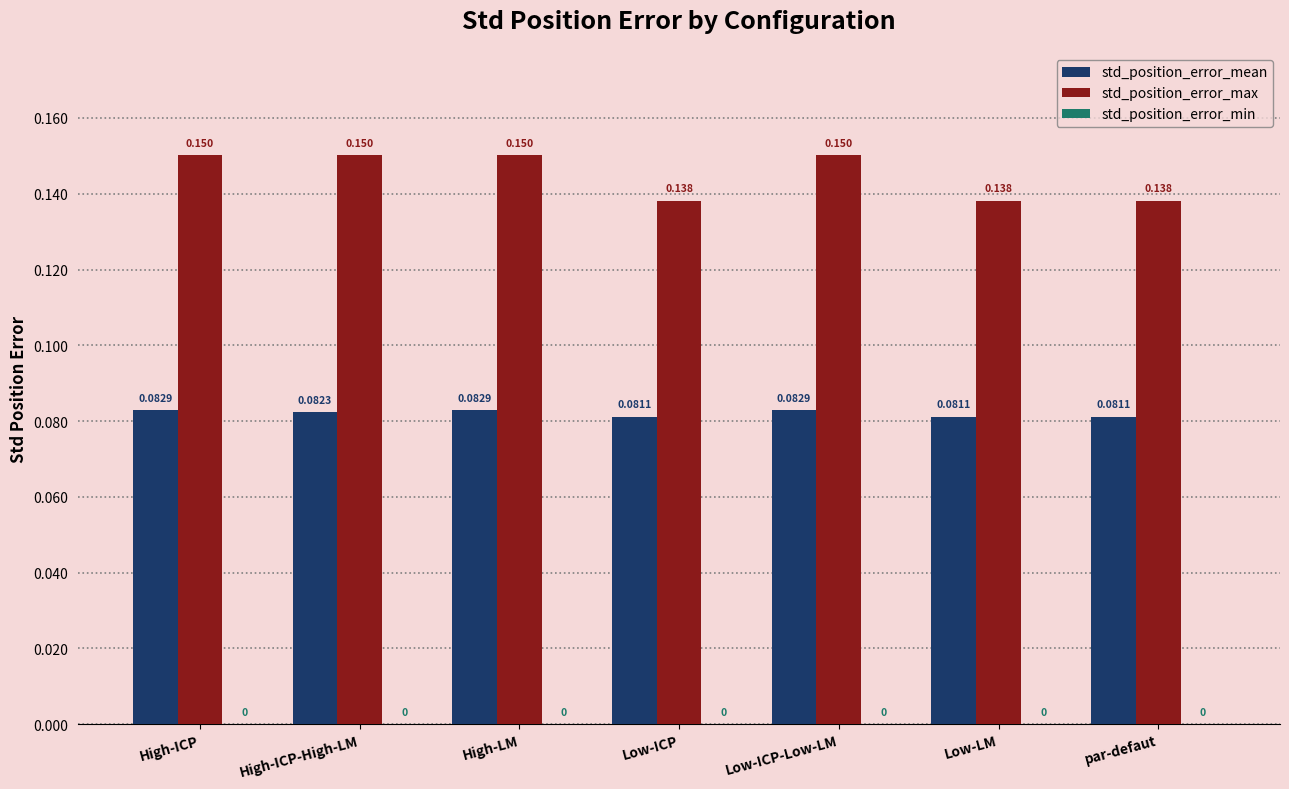

Rank the series by their average value, from highest to lowest.

std_position_error_max, std_position_error_mean